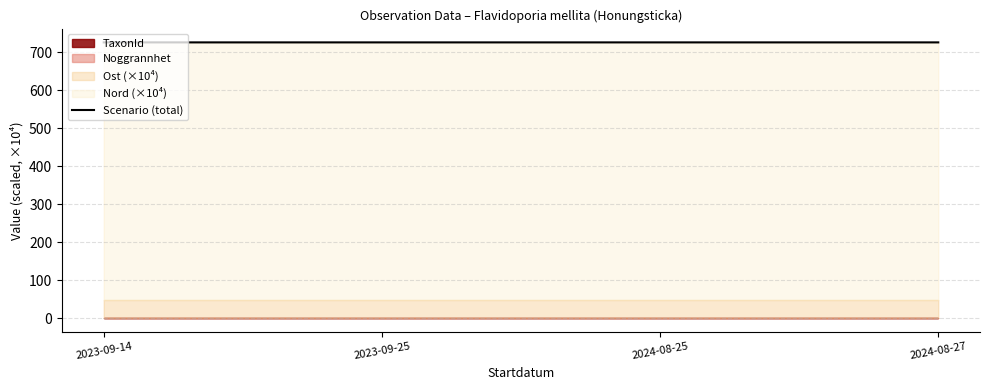

What is the minimum value shown in the chart?

725.5